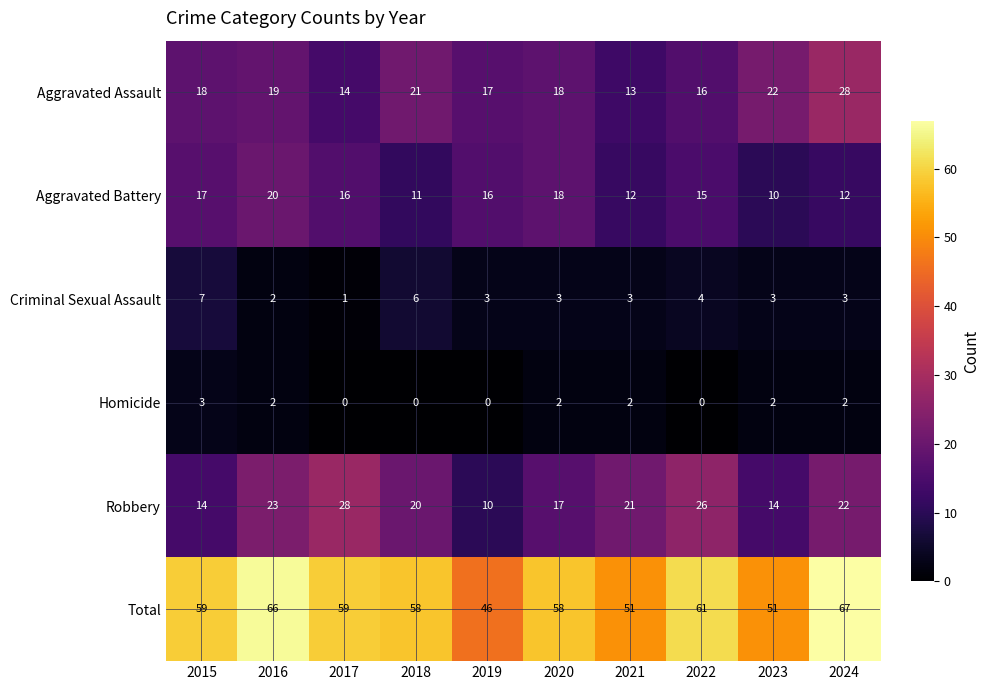

What is the highest value of the Aggravated Assault series?

28